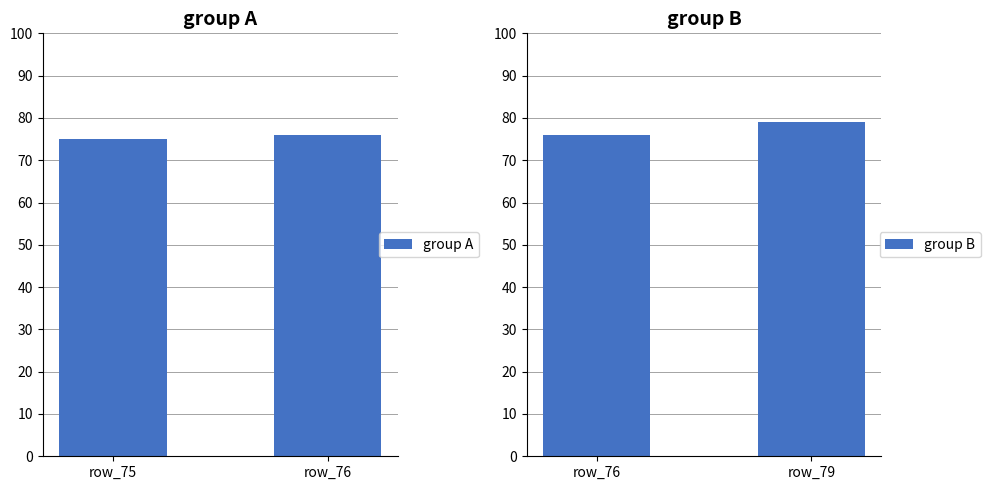

What is the sum of all group A values?

151